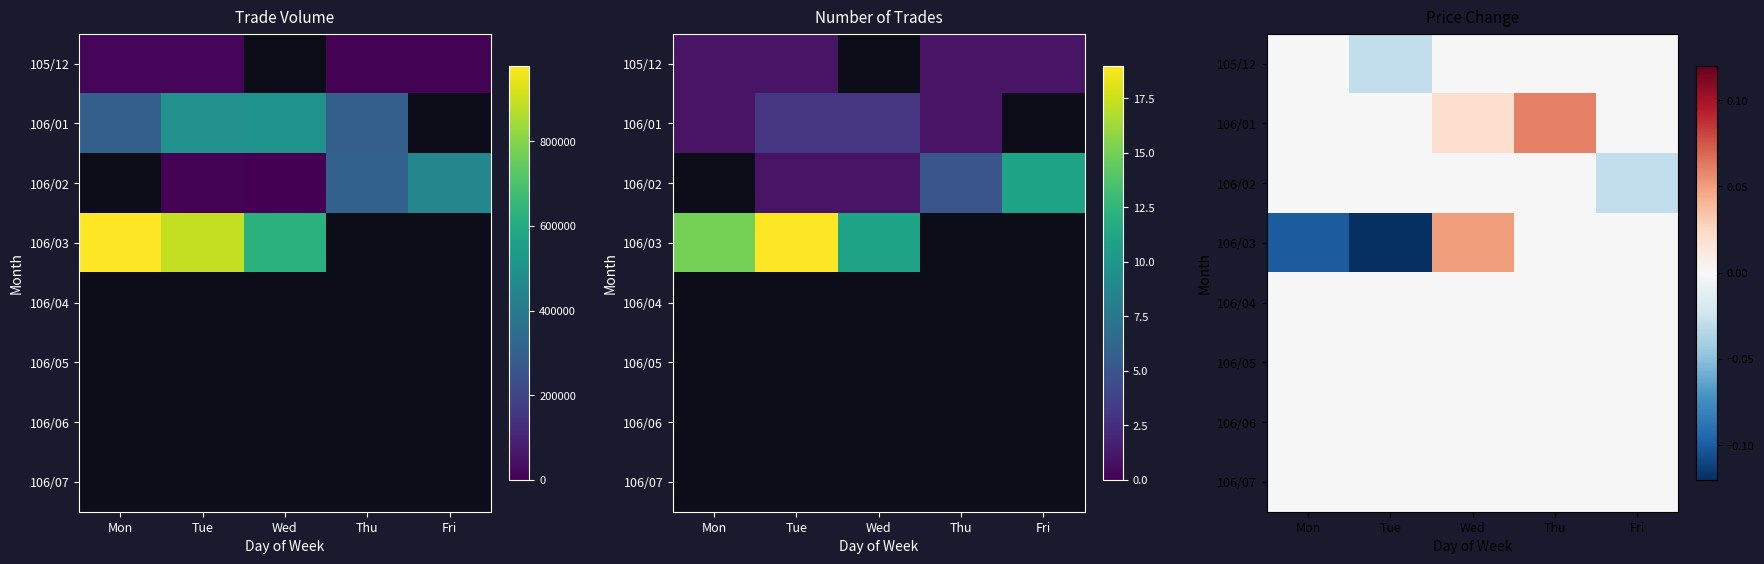

True or false: 106/06 has a value of 0.0 at Tue.

True